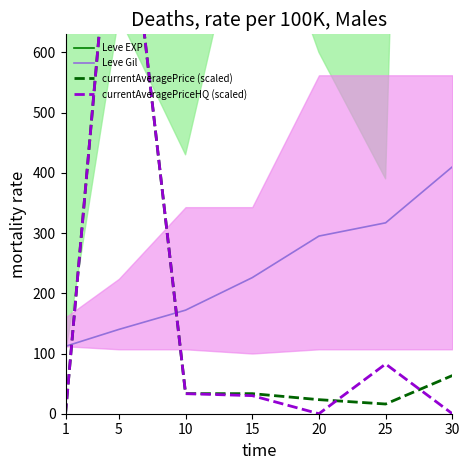

Which series has the largest total across all categories?

Leve EXP